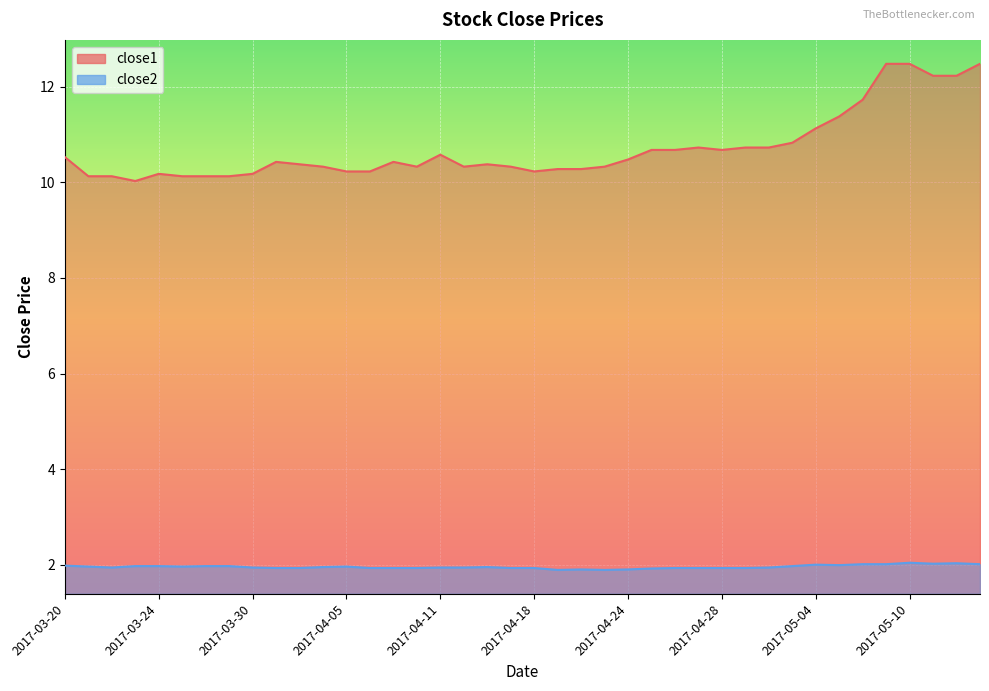

True or false: close1 has a value of 16.1 at 2017-04-06.

False